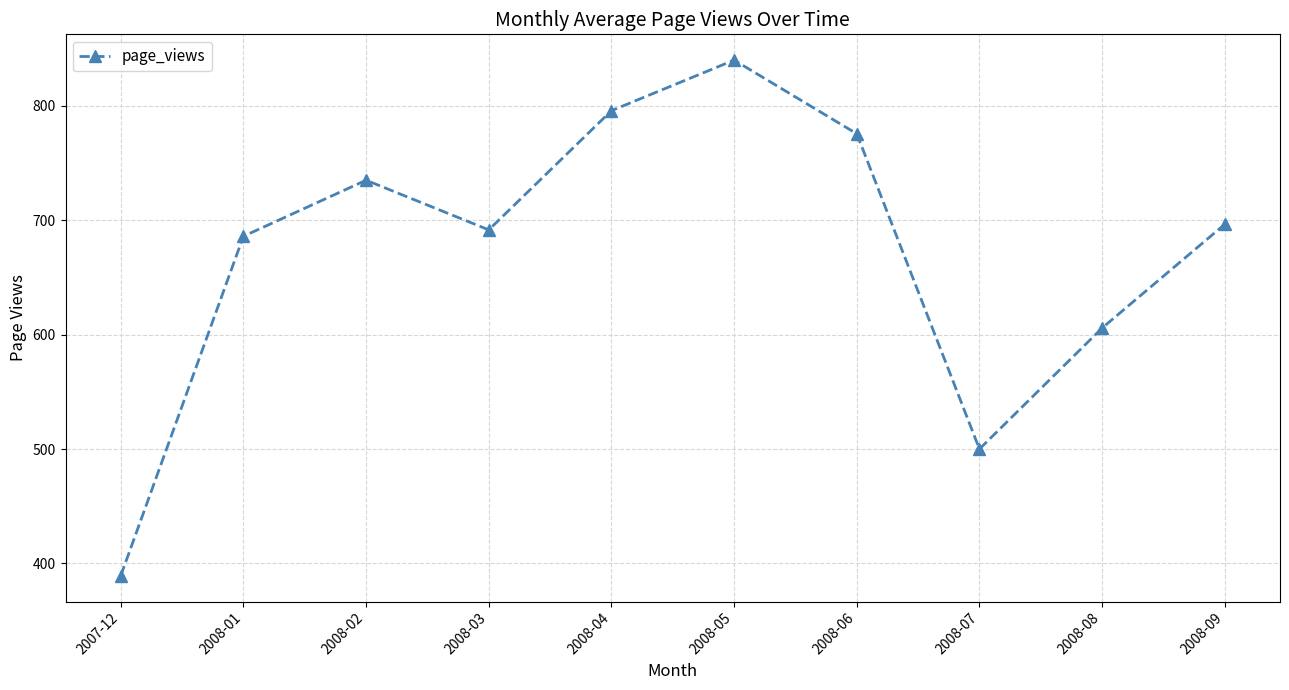

Where does the data first go above 696?

2008-02